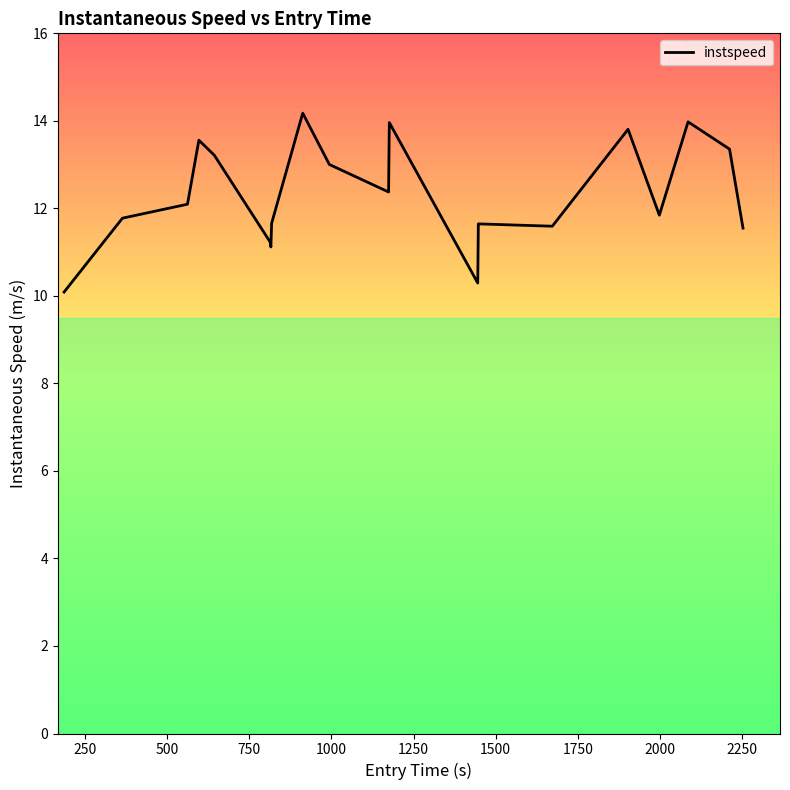

What is the minimum value shown in the chart?

10.1